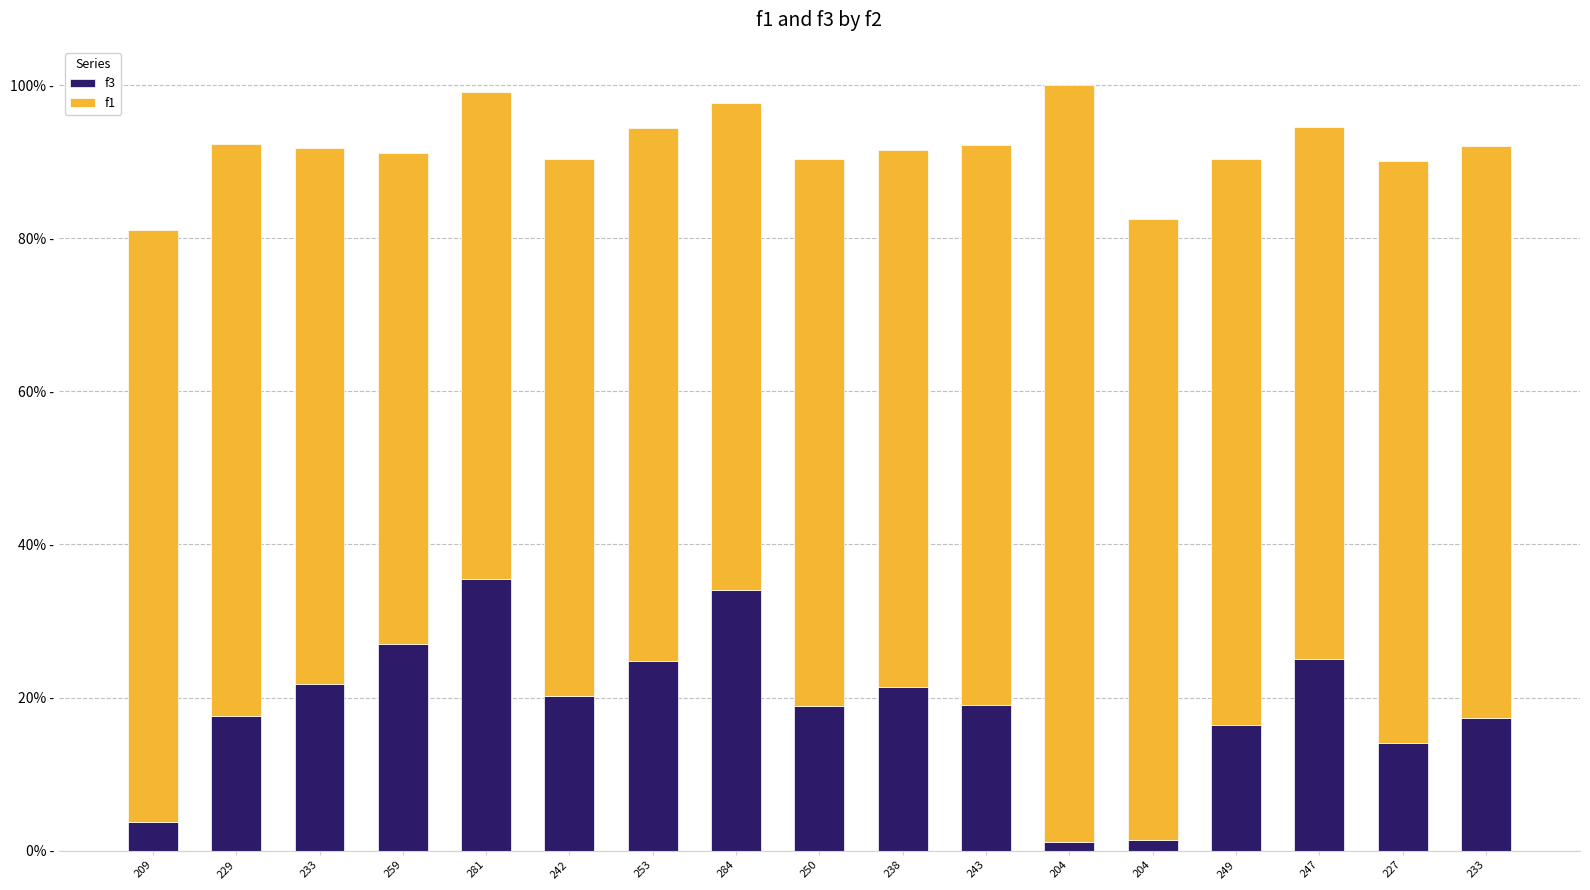

At which category is the sum across all series the highest?

204